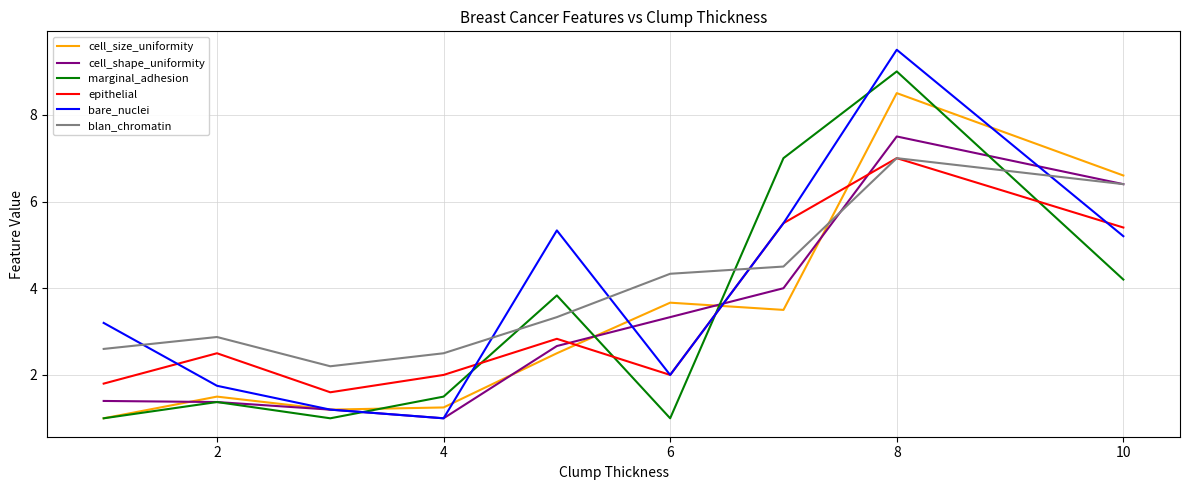

After their last crossing, which series has the higher values: marginal_adhesion or epithelial?

epithelial